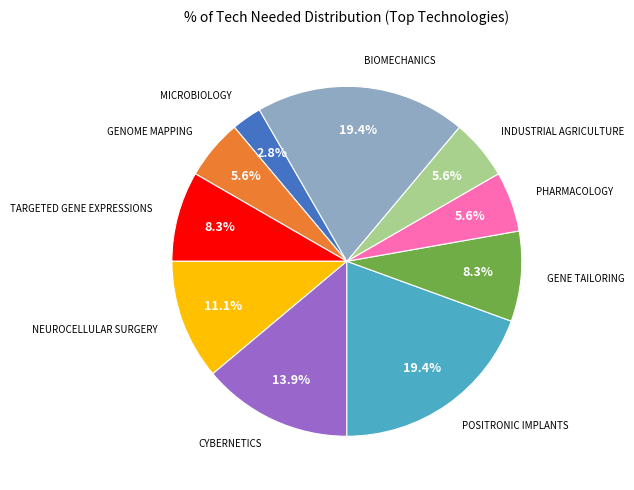

Is there a majority slice in this chart?

No